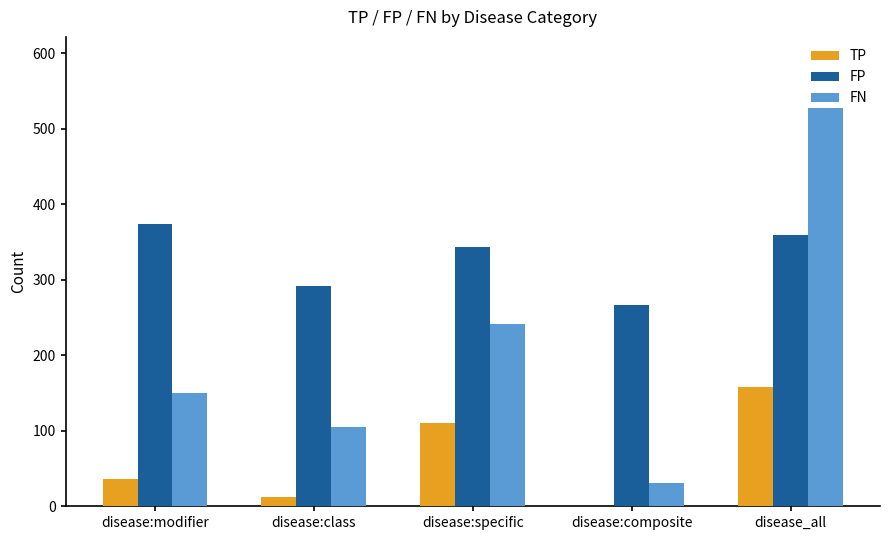

Where is TP nearest to the value 79?

disease:specific